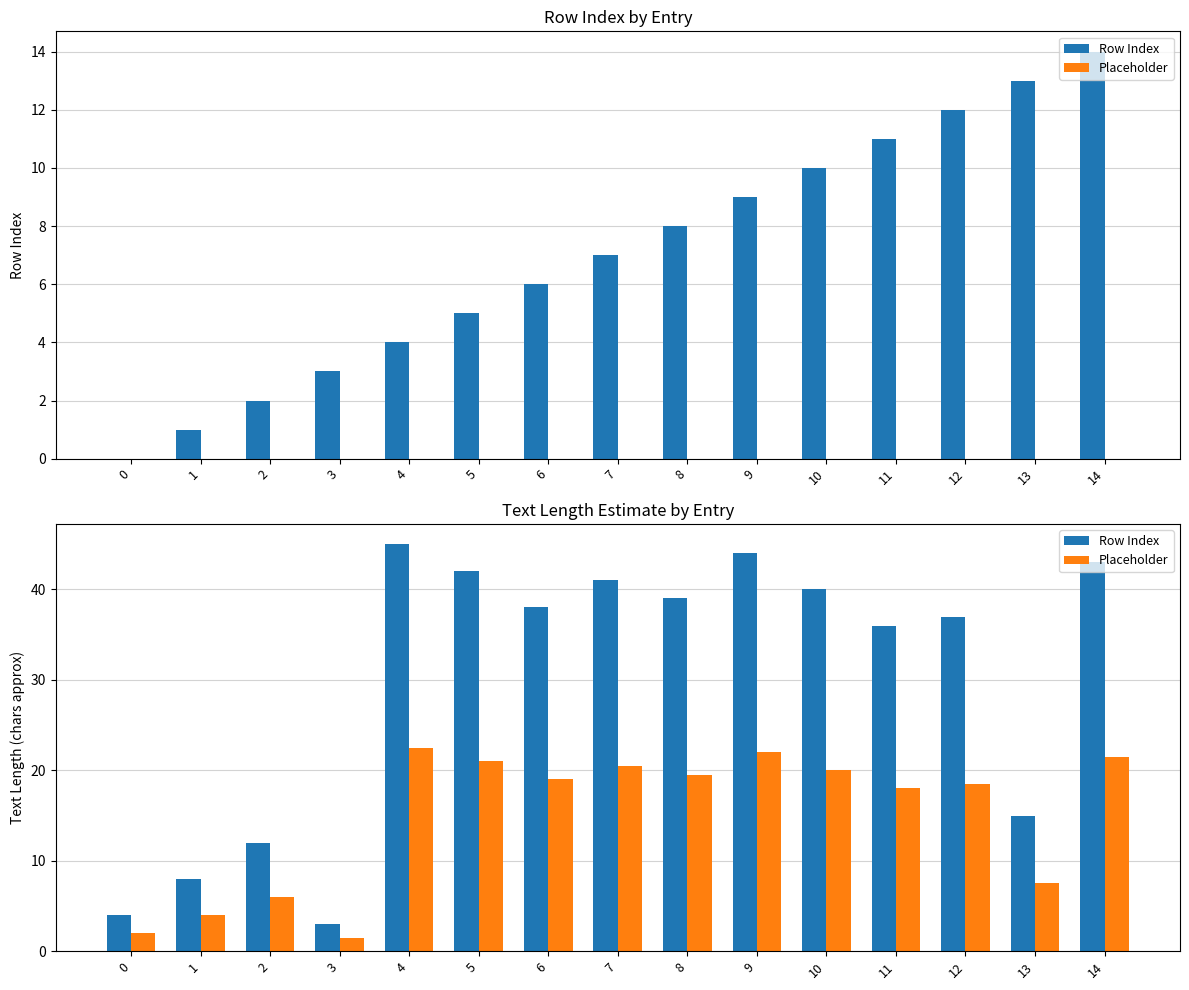

At how many categories does at least one series exceed 3?

14